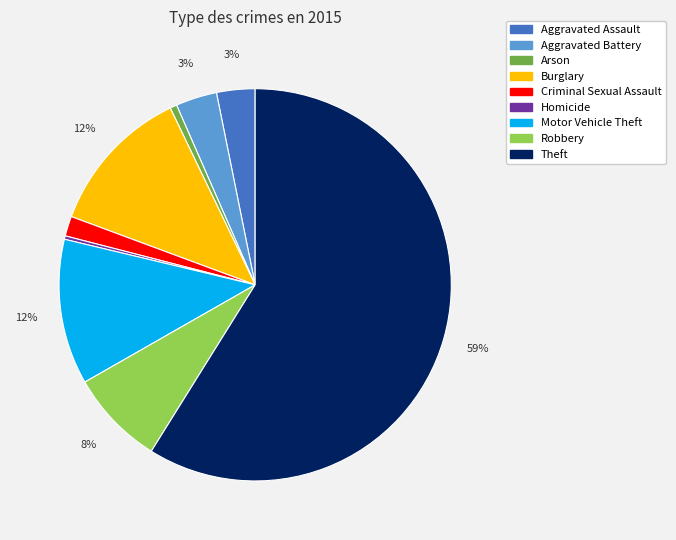

What percentage is the Robbery slice, to the nearest percent?

8%